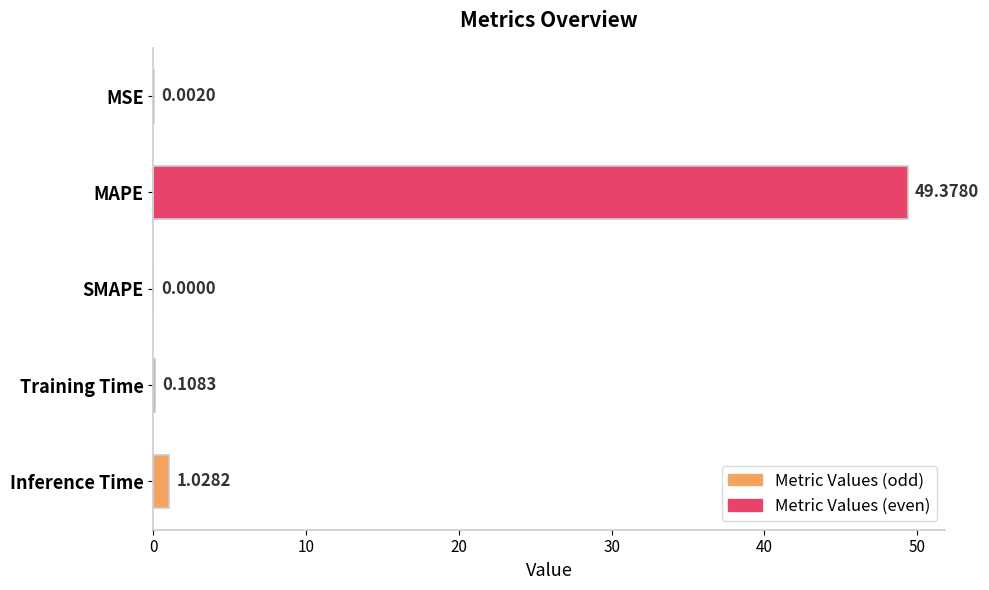

Between Inference Time and MSE, which is larger?

Inference Time